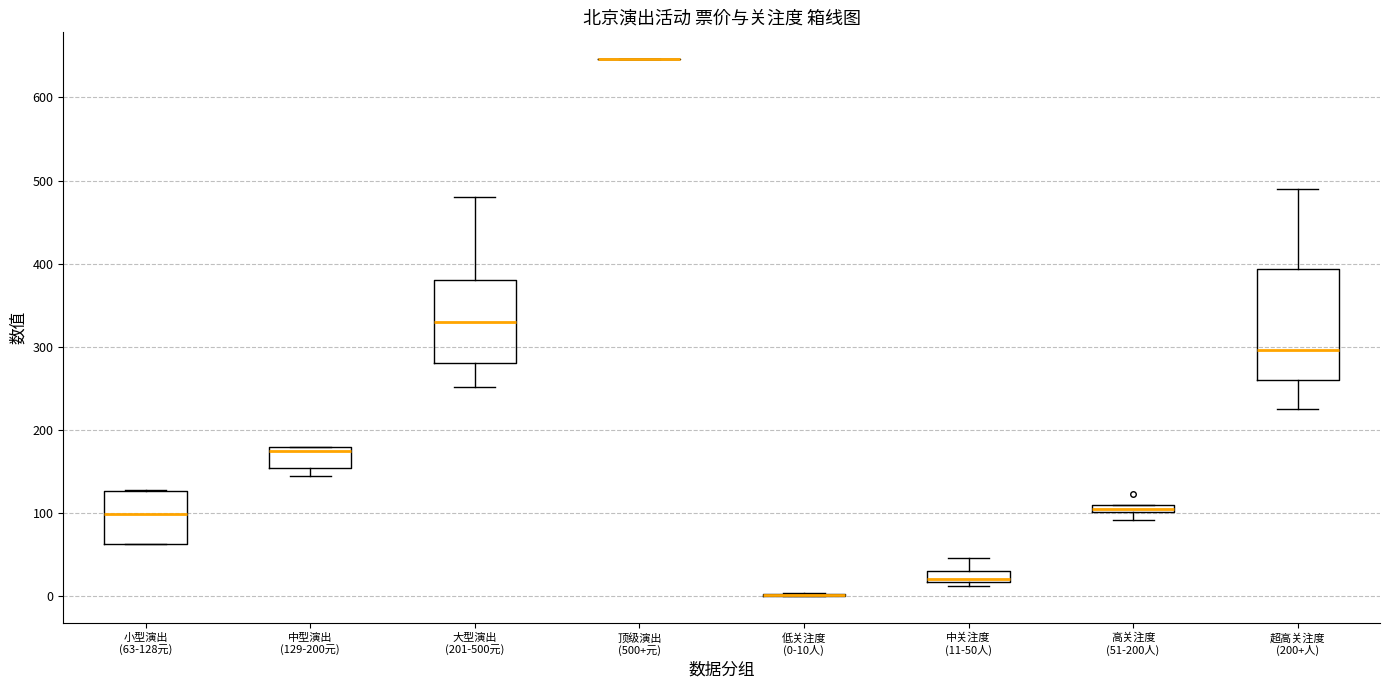

Comparing the boxes themselves (not the whiskers), which one is the tallest?

超高关注度 (200+人)